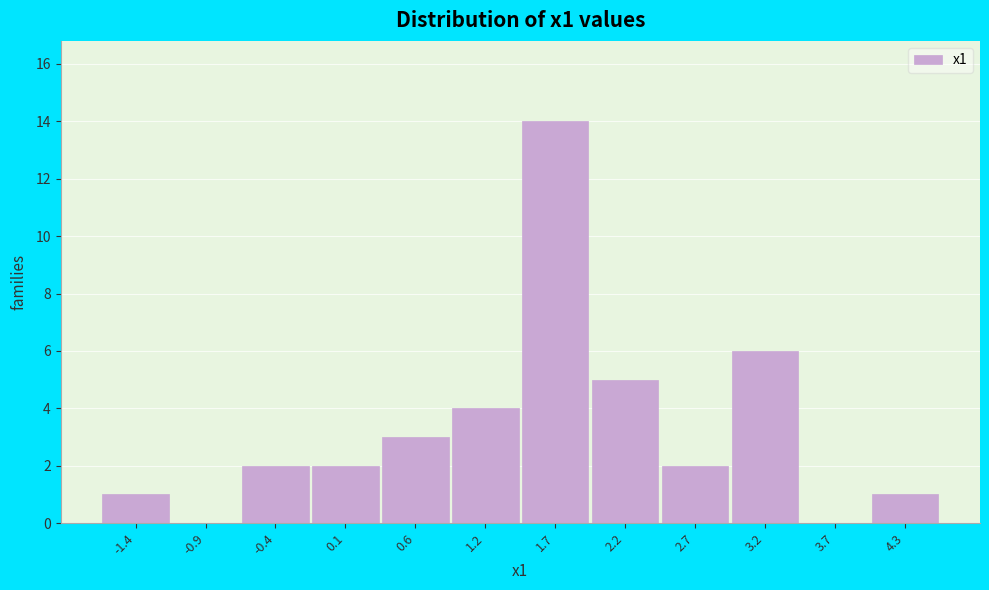

Reading left to right, what are all the values shown in this chart?

-1.4=1	-0.9=0	-0.4=2	0.1=2	0.6=3	1.2=4	1.7=14	2.2=5	2.7=2	3.2=6	3.7=0	4.3=1